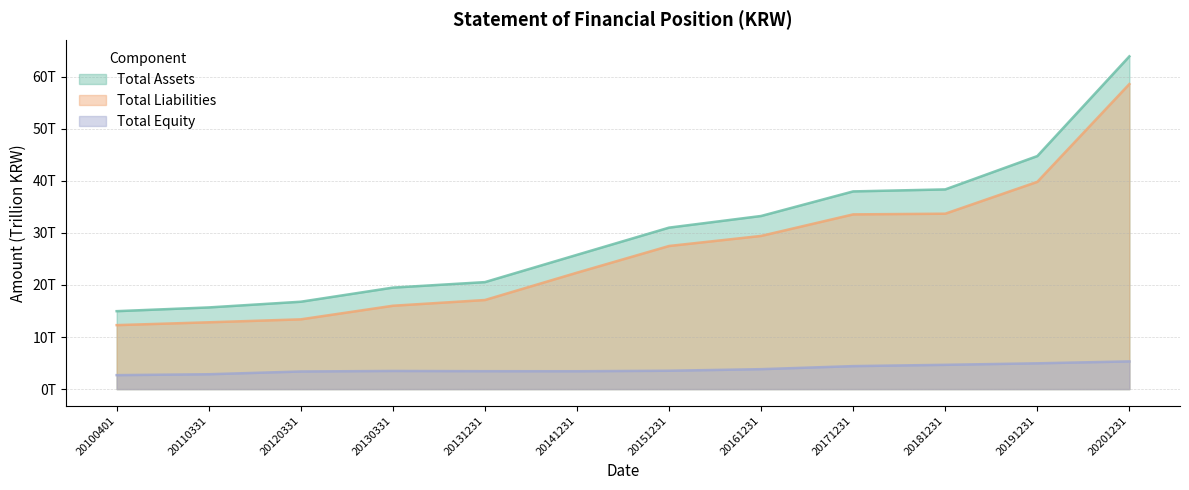

What is the minimum value shown in the chart?

2.7